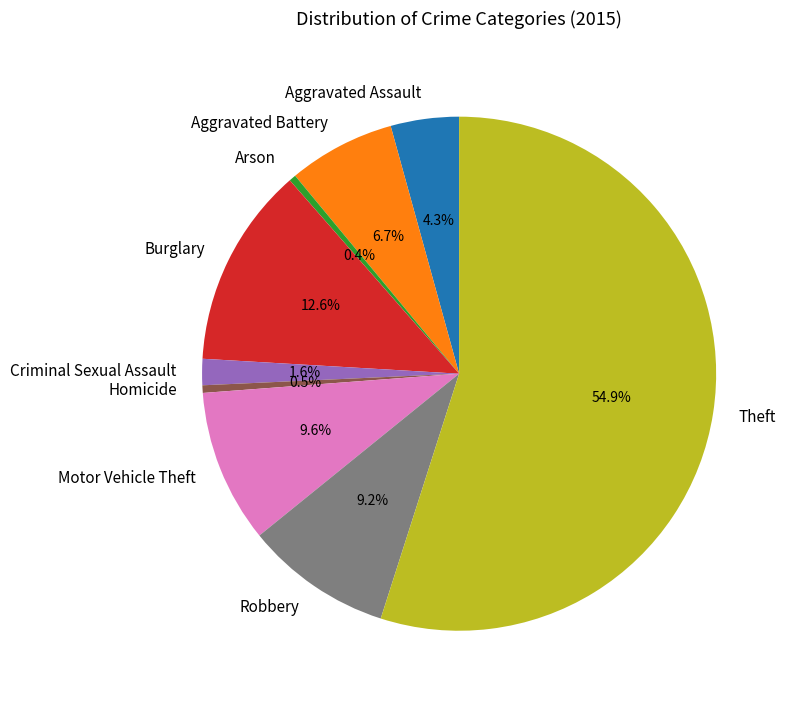

Is the sum of Burglary and Aggravated Battery greater than half?

No